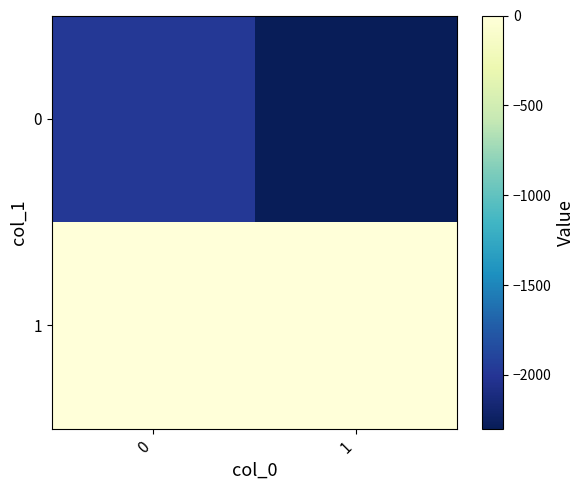

Which category has the highest value across all series?

1